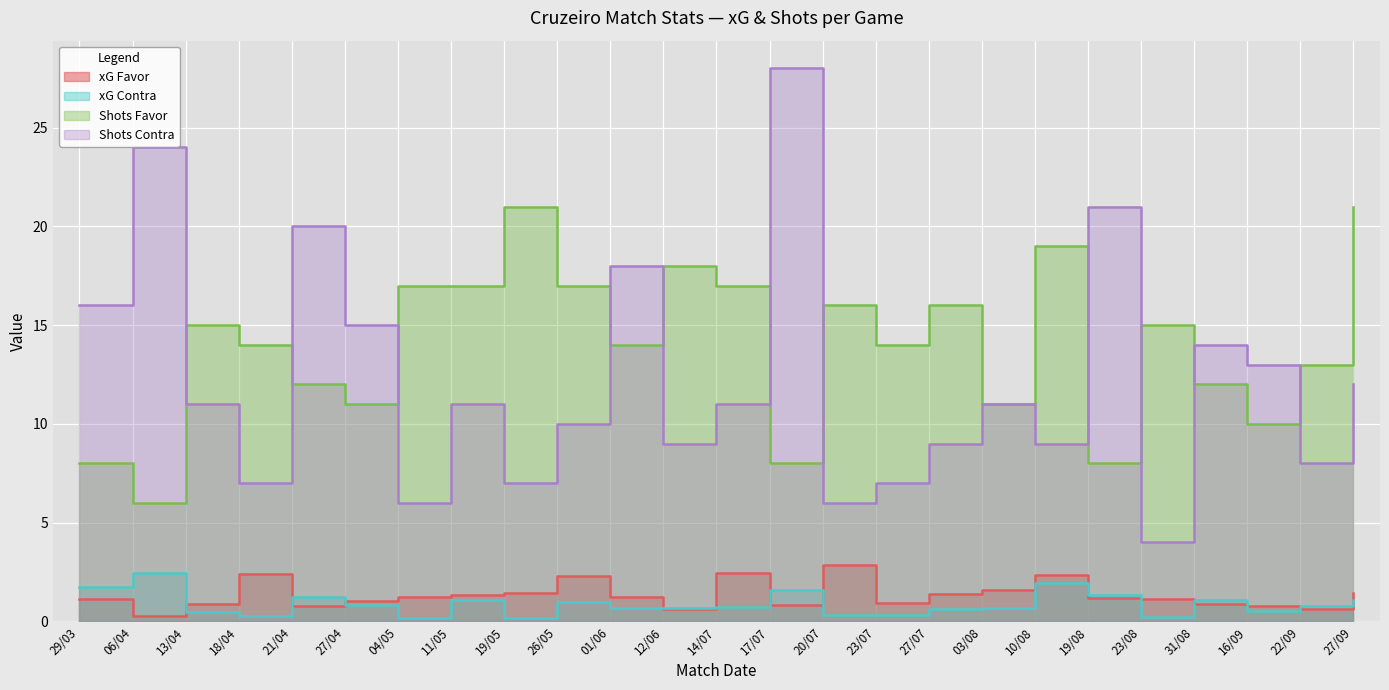

True or false: xG Favor has a value of 1.4 at 27/09.

True